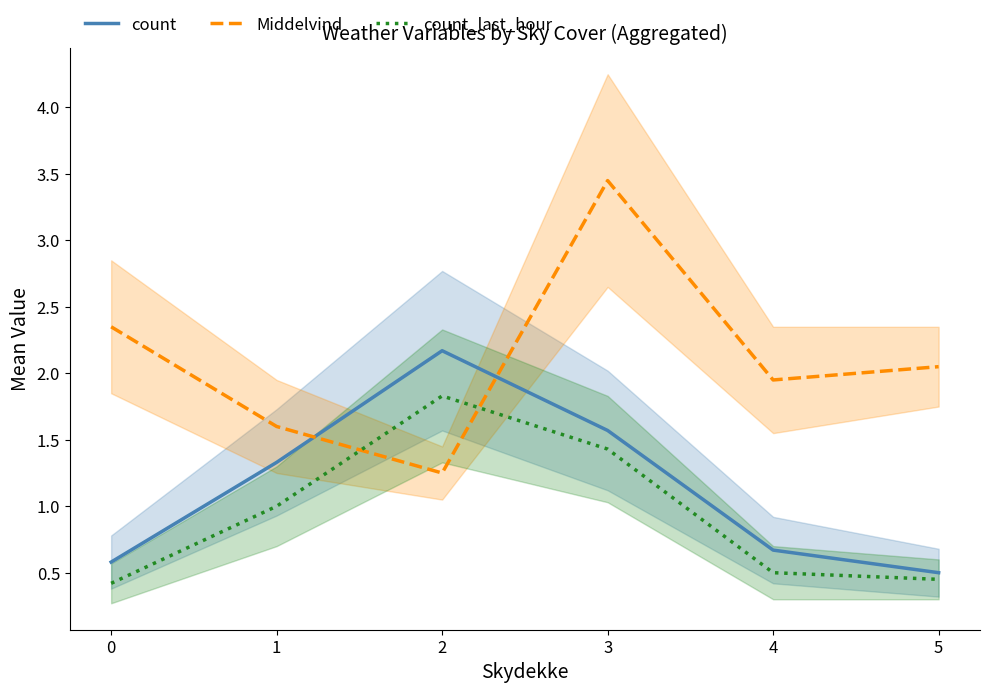

List the series in order of their peak value, lowest first.

count_last_hour, count, Middelvind